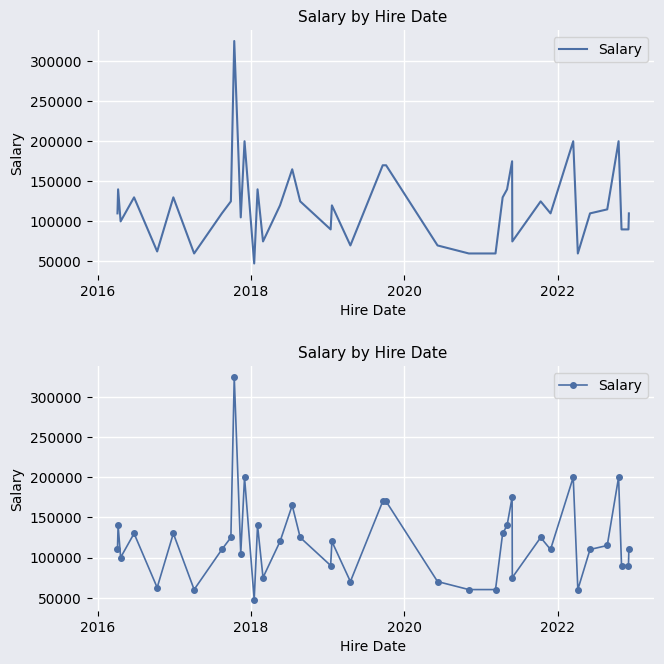

What is the difference between the maximum and second lowest values?

265000